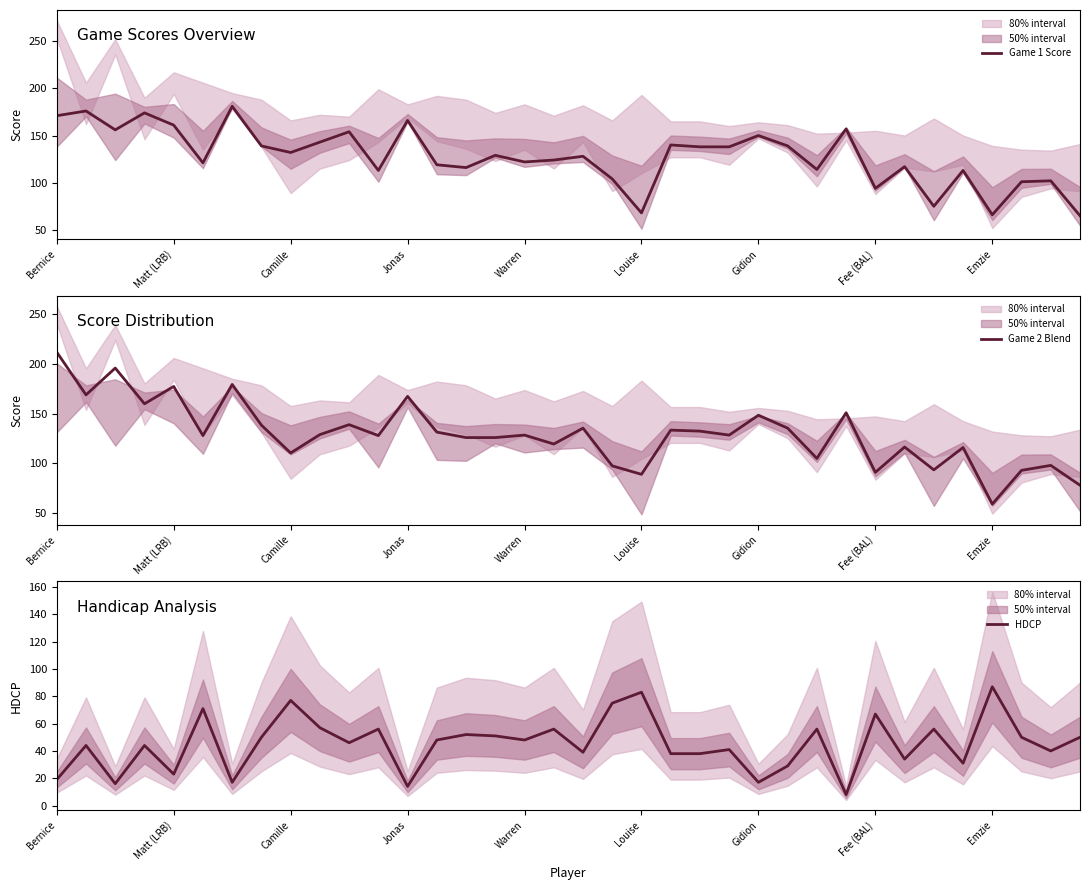

Which category has the highest value in the Game 2 Blend series?

Bernice